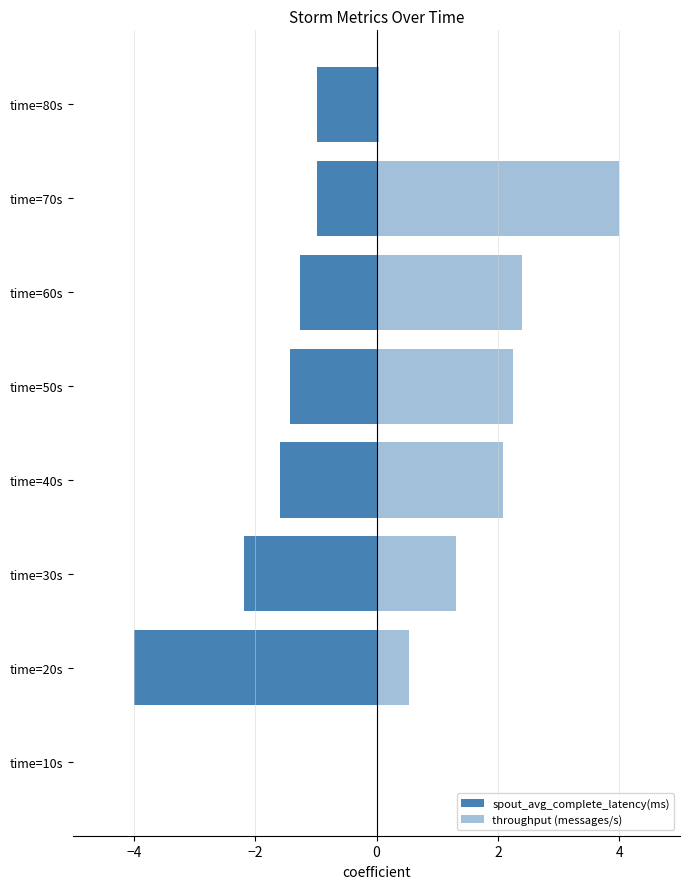

How many data points does each series have?

8